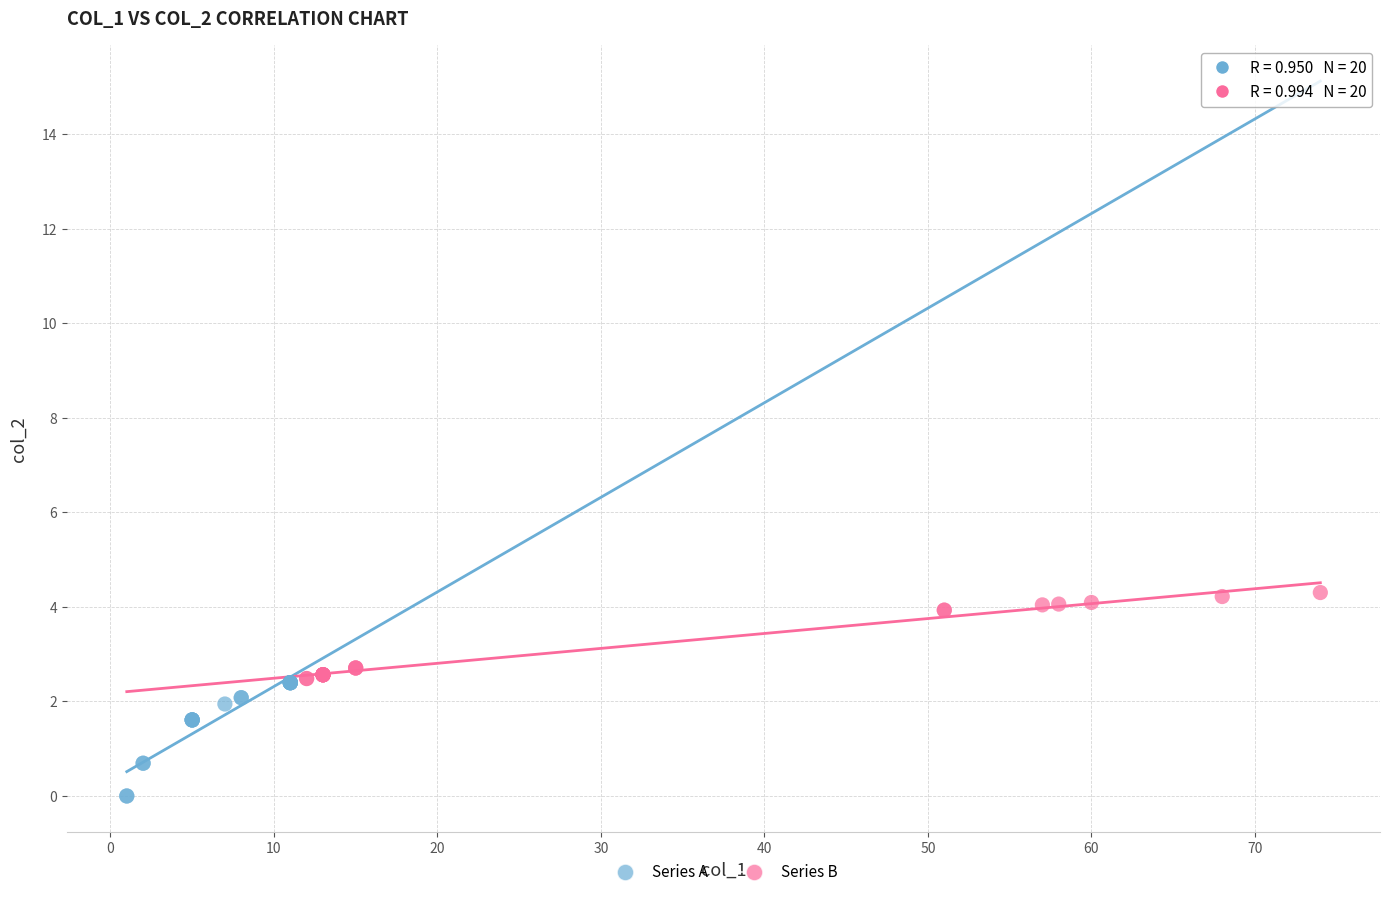

Which series reaches the minimum Y coordinate?

Series A